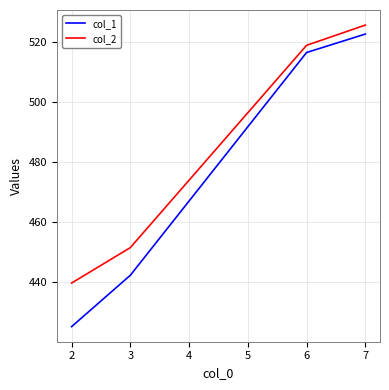

What is the minimum value for col_2?

439.6